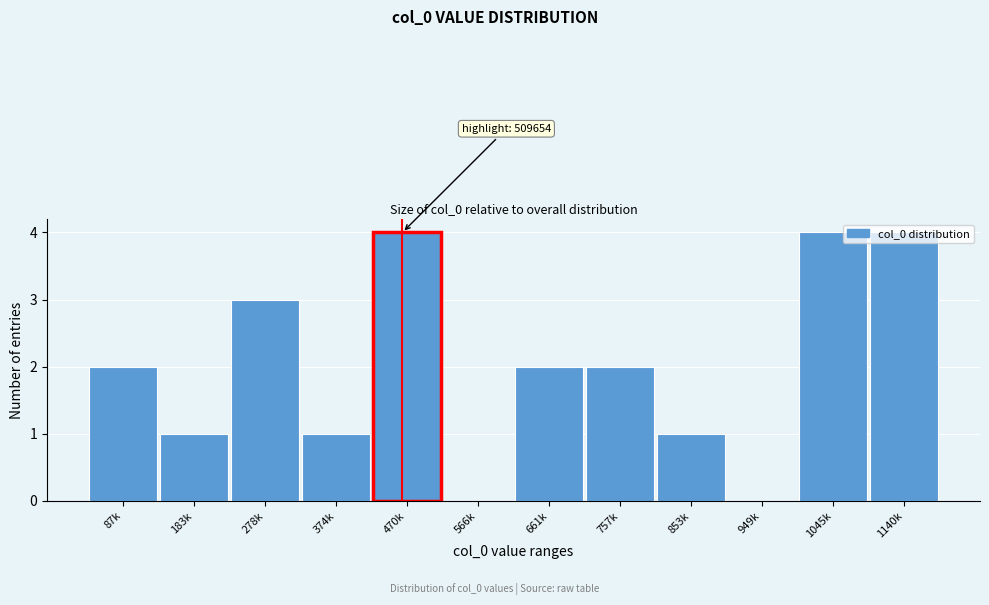

The value at 1140k is 4. True or false?

True